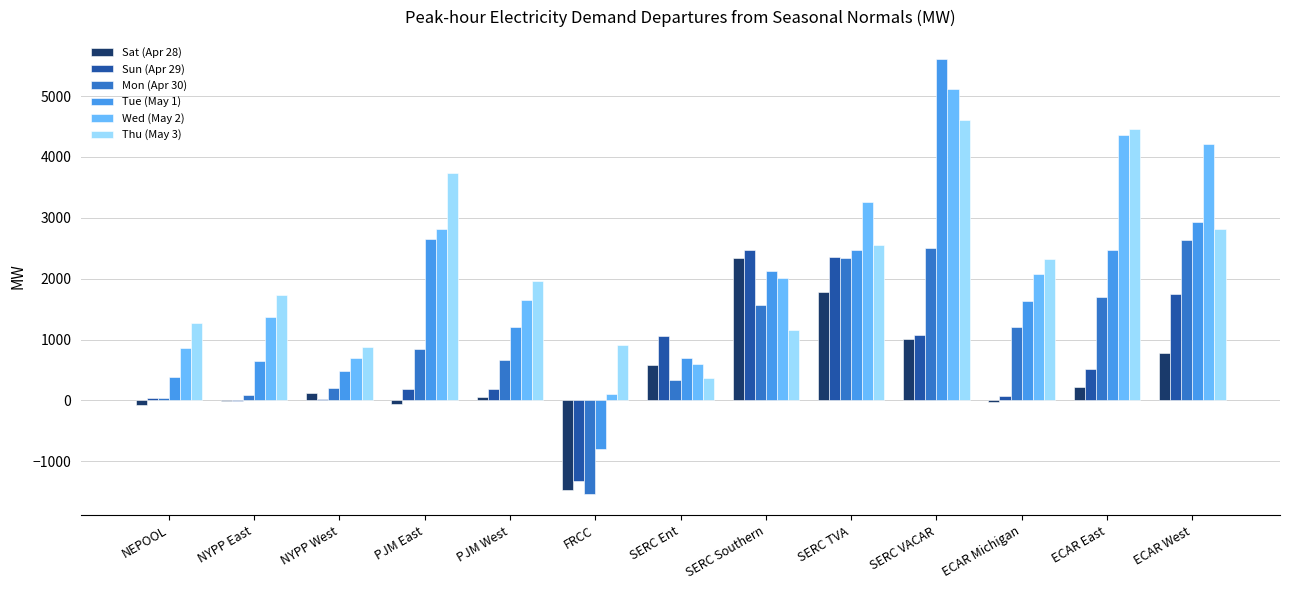

What is the highest value of the Sat (Apr 28) series?

2340.9